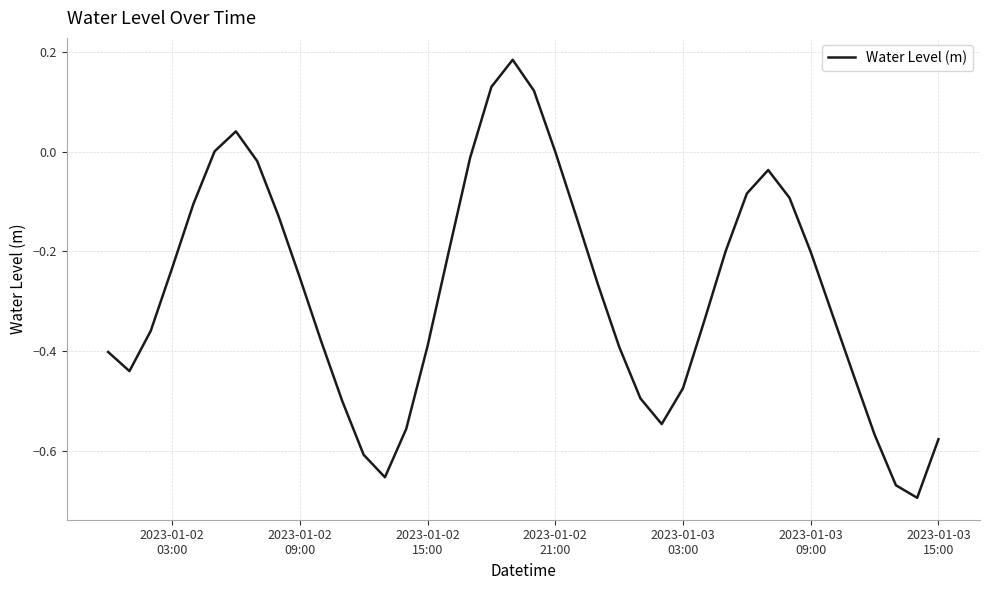

What is the difference between the maximum and minimum values?

0.9